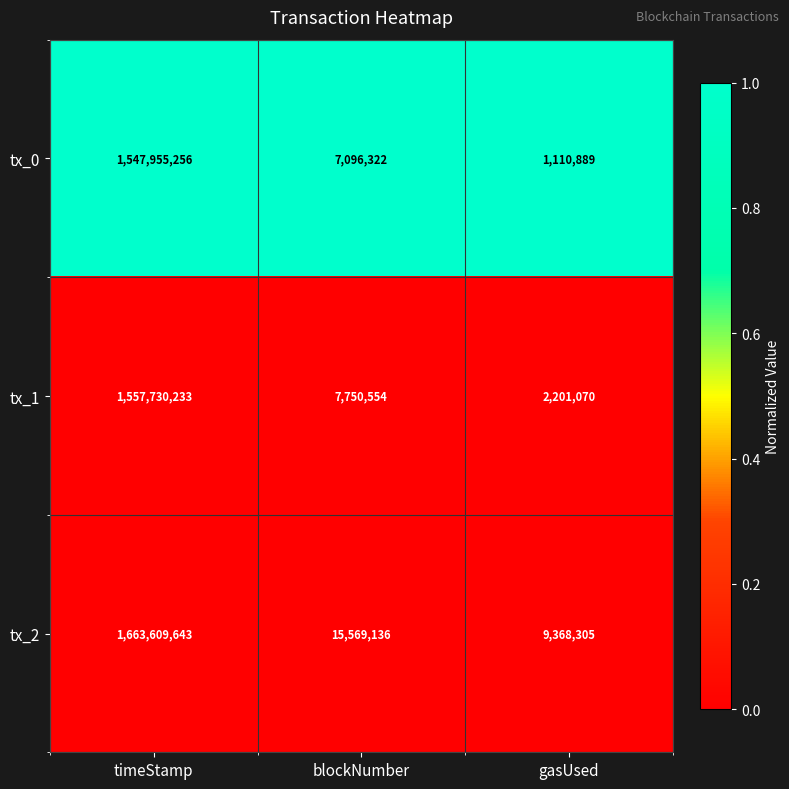

Which series changed the most between blockNumber and gasUsed?

tx_2